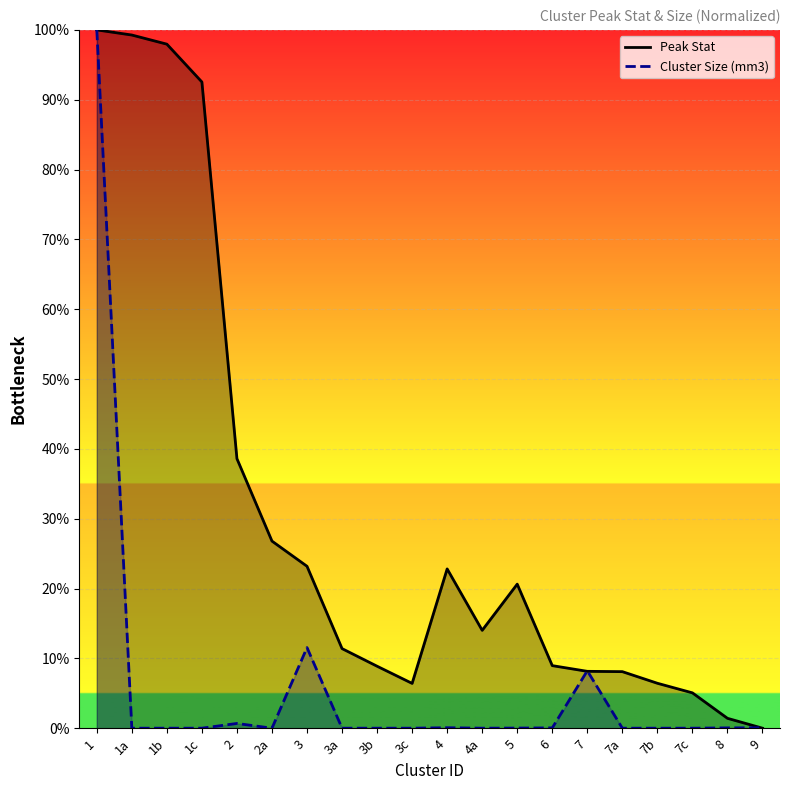

What is the value of the Cluster Size (mm3) point at the 20th from the left?

0.1